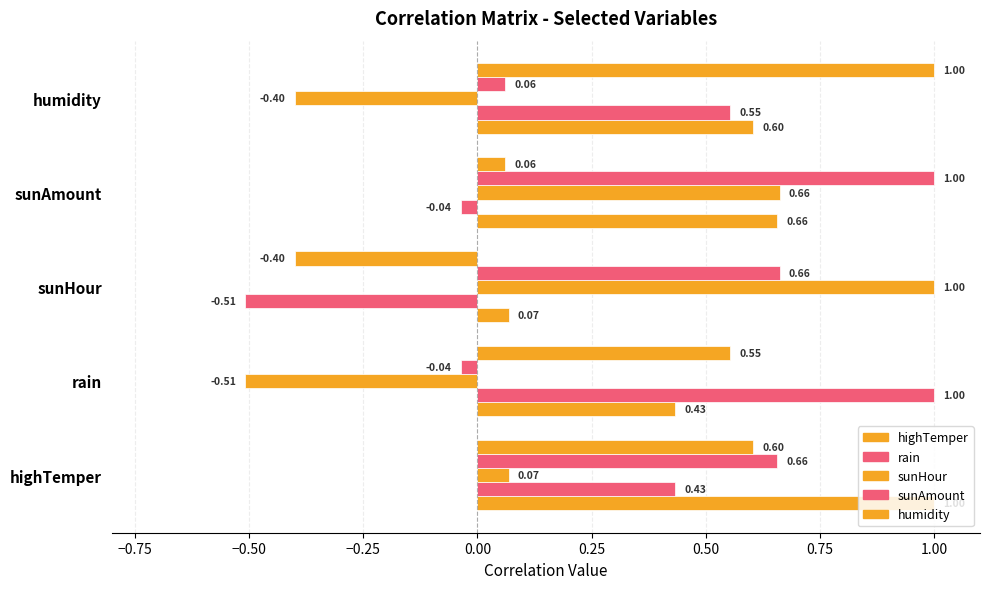

Rank the series by their average value, from highest to lowest.

highTemper, sunAmount, humidity, rain, sunHour